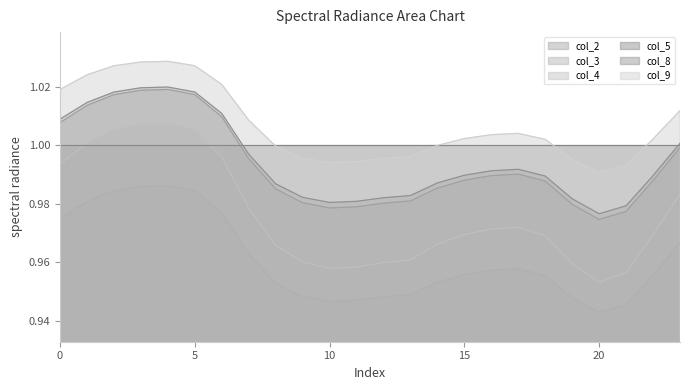

True or false: col_3 has more than 2 interior local peaks.

False